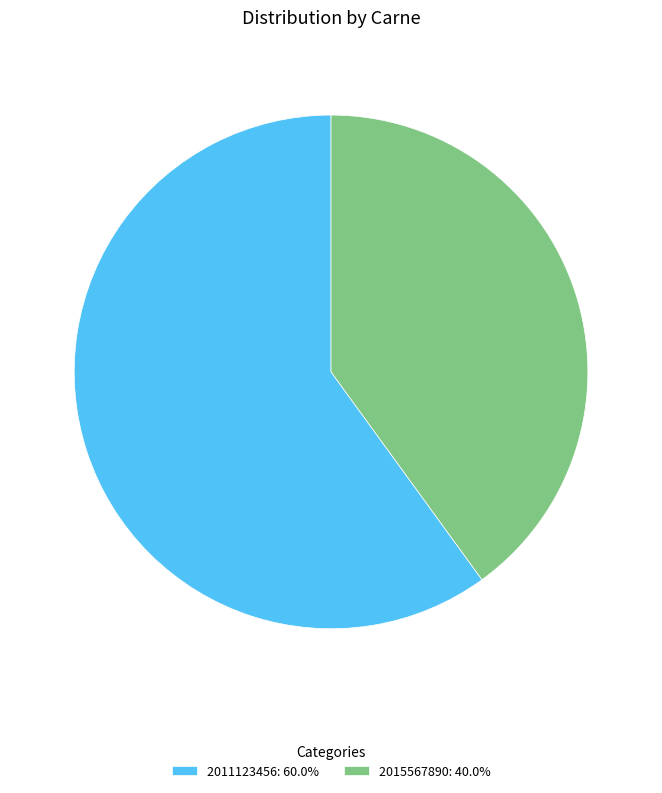

Approximately how many times larger is the value at 2011123456: 60.0% compared to 2015567890: 40.0%?

1.5